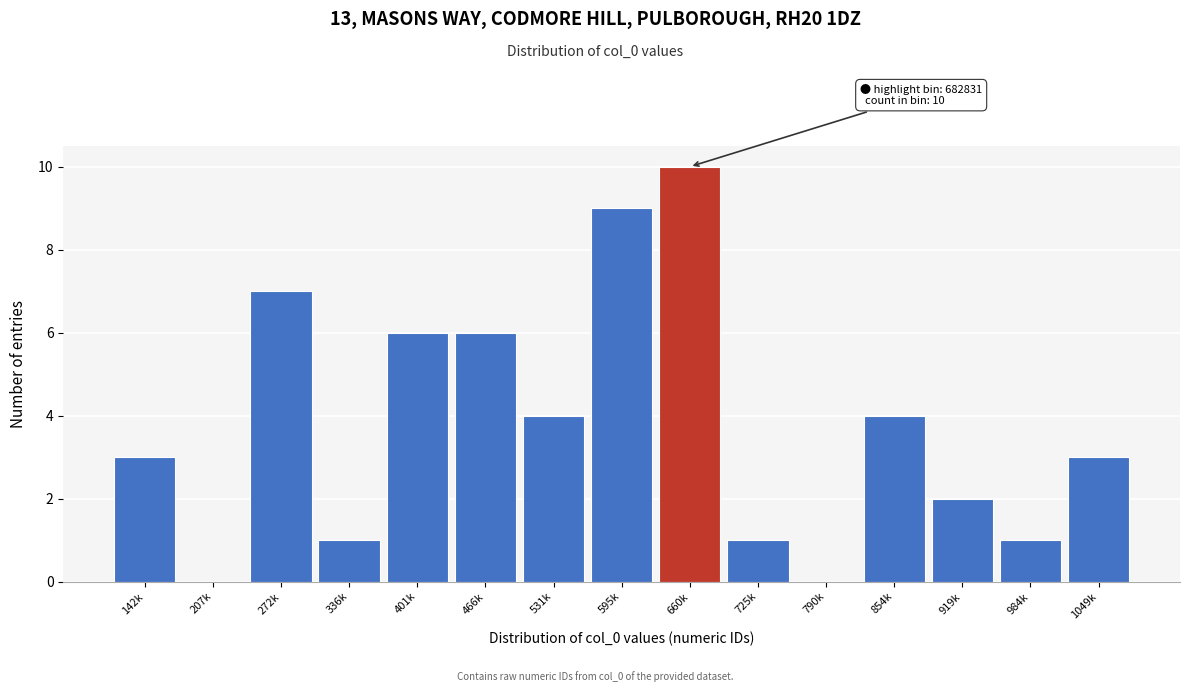

Reading left to right, what are all the values shown in this chart?

142k=3	207k=0	272k=7	336k=1	401k=6	466k=6	531k=4	595k=9	660k=10	725k=1	790k=0	854k=4	919k=2	984k=1	1049k=3